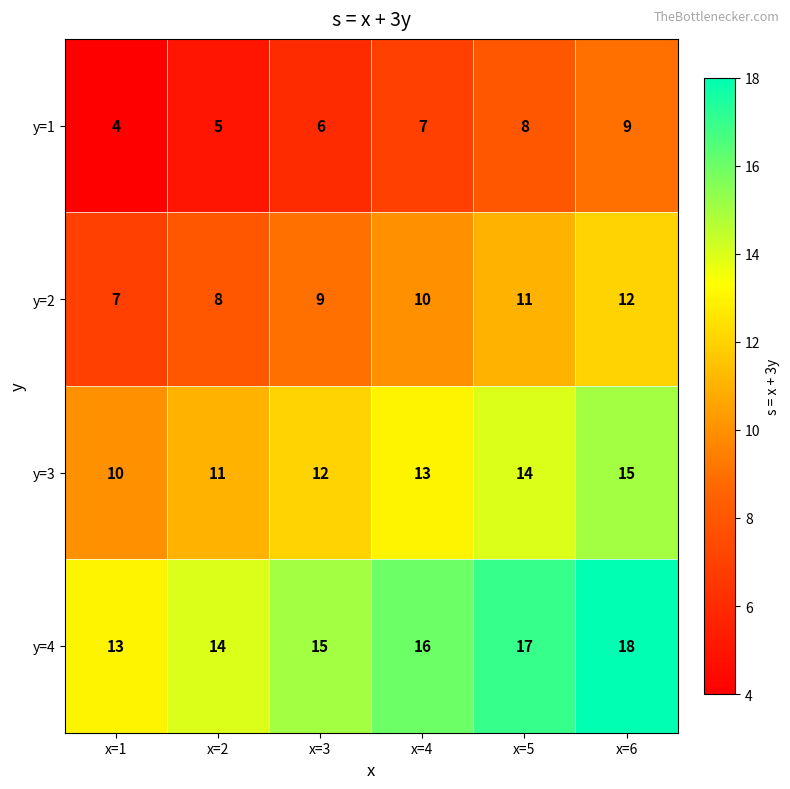

Count the y=1 values in the range 5 to 8.

4